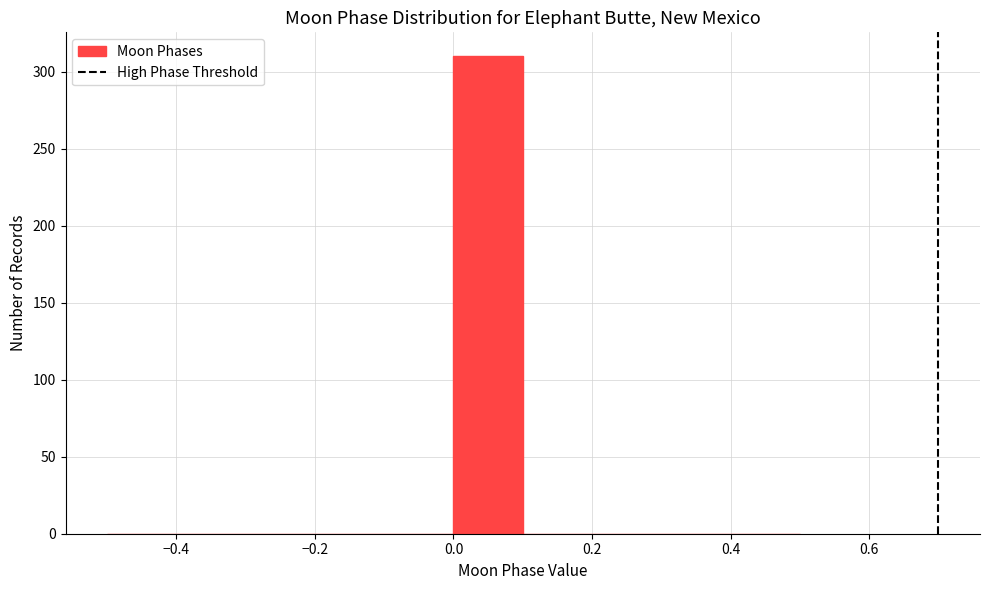

What is the height of the bar covering 0.0 to 0.1 on the x-axis? The values are not printed on the chart, so give them approximately, as read against the axis.

310